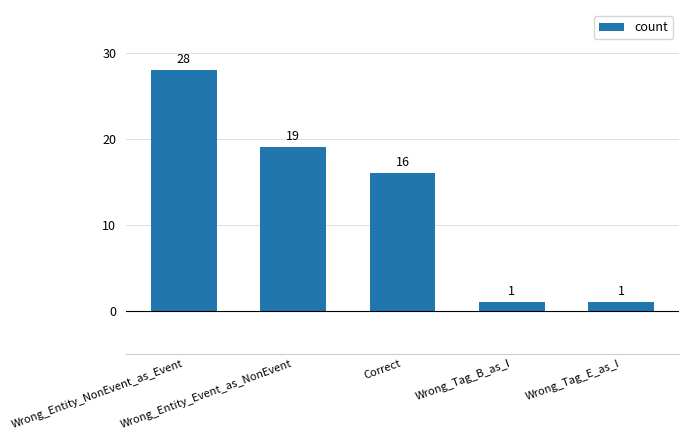

What is the maximum value shown in the chart?

28